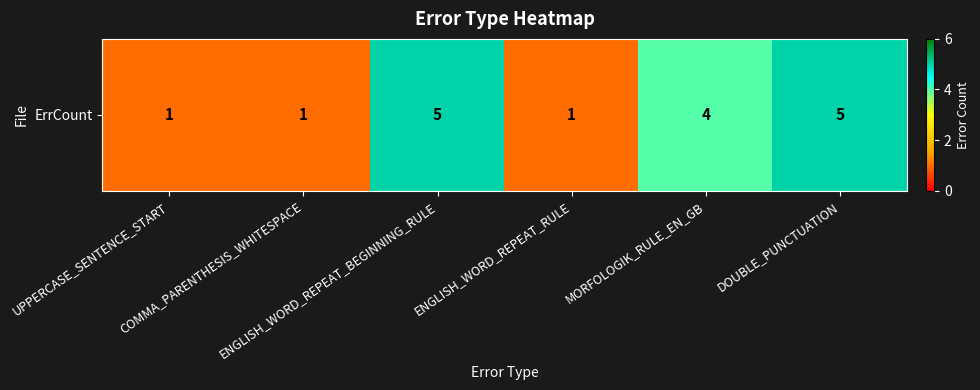

How many distinct data groups are displayed?

1